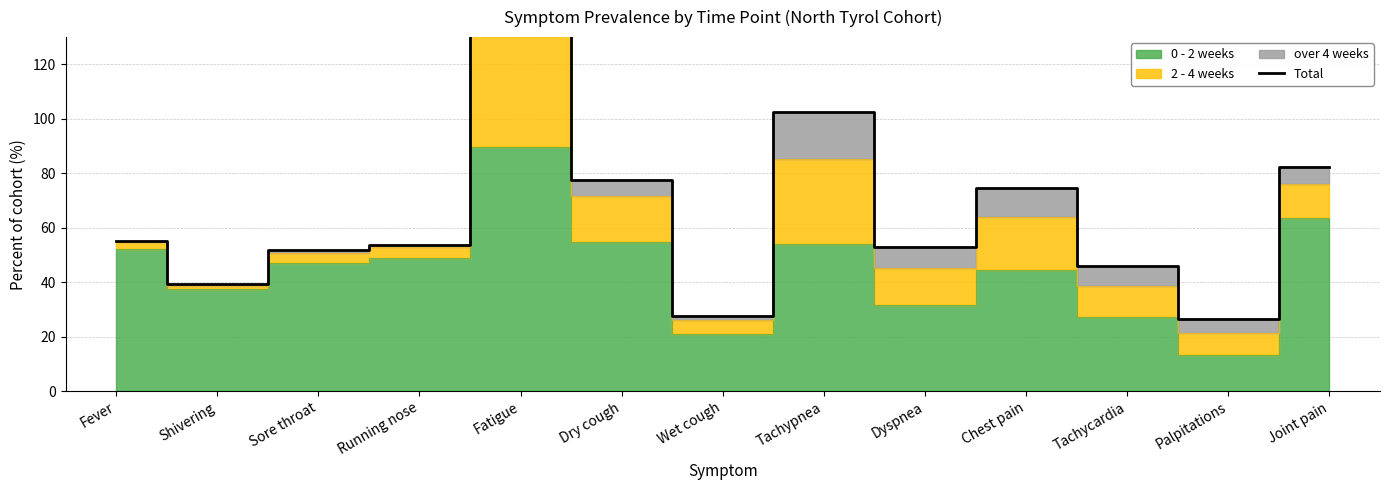

What is the smallest value displayed?

26.5